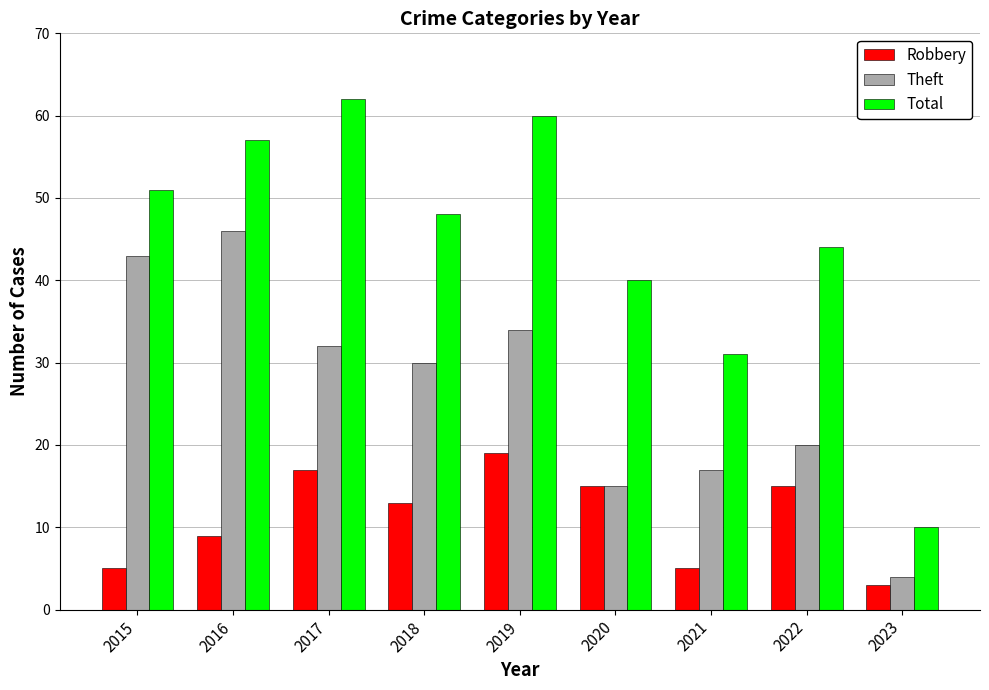

Is the value of Total at 2019 greater than the value of Theft at 2021?

Yes